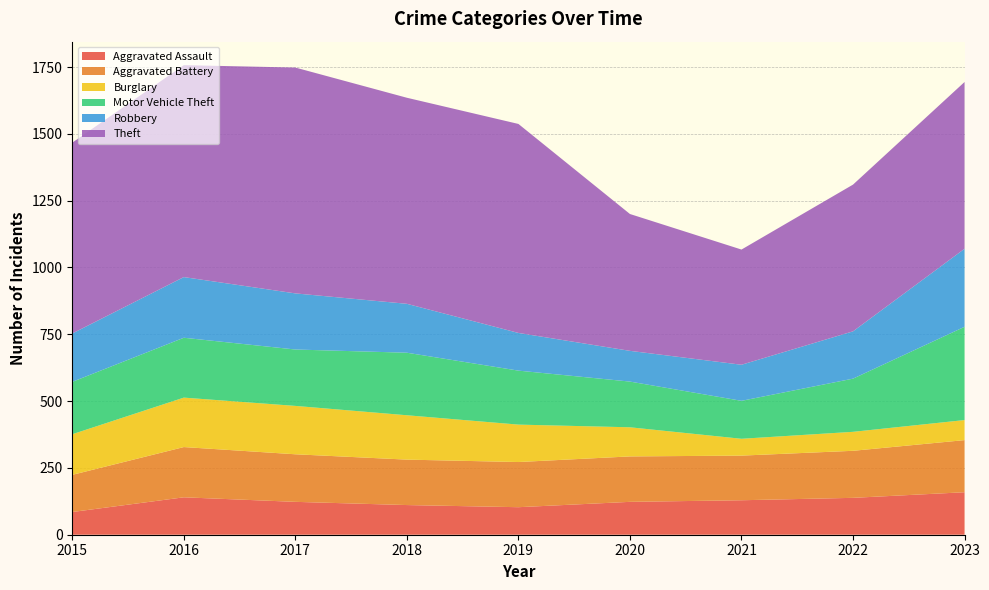

Reading left to right, what are all the values shown in this chart?

Aggravated Assault: 2015=85	2016=140	2017=123	2018=111	2019=103	2020=123	2021=129	2022=138	2023=159
Aggravated Battery: 2015=139	2016=188	2017=178	2018=170	2019=169	2020=170	2021=167	2022=176	2023=195
Burglary: 2015=152	2016=185	2017=181	2018=166	2019=140	2020=109	2021=63	2022=71	2023=75
Motor Vehicle Theft: 2015=196	2016=224	2017=211	2018=234	2019=202	2020=171	2021=142	2022=199	2023=349
Robbery: 2015=181	2016=227	2017=210	2018=183	2019=141	2020=115	2021=135	2022=177	2023=292
Theft: 2015=714	2016=793	2017=845	2018=771	2019=782	2020=512	2021=431	2022=549	2023=624